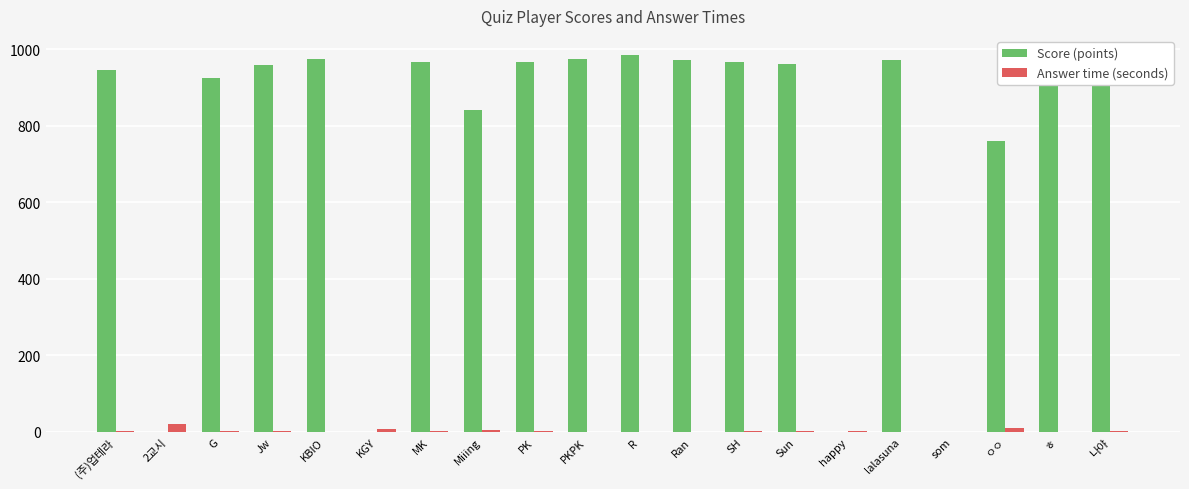

What is the sum of all Score (points) values?

15064.0